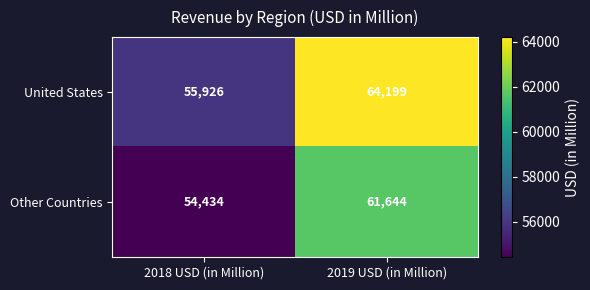

Rank the series by their average value, from lowest to highest.

Other Countries, United States